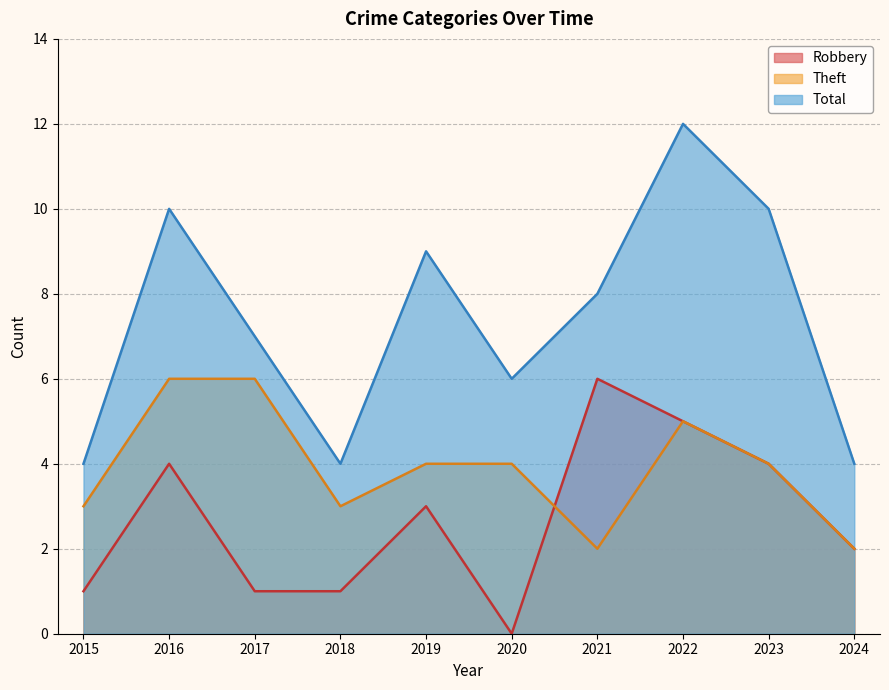

Does the chart have visible grid lines?

Yes